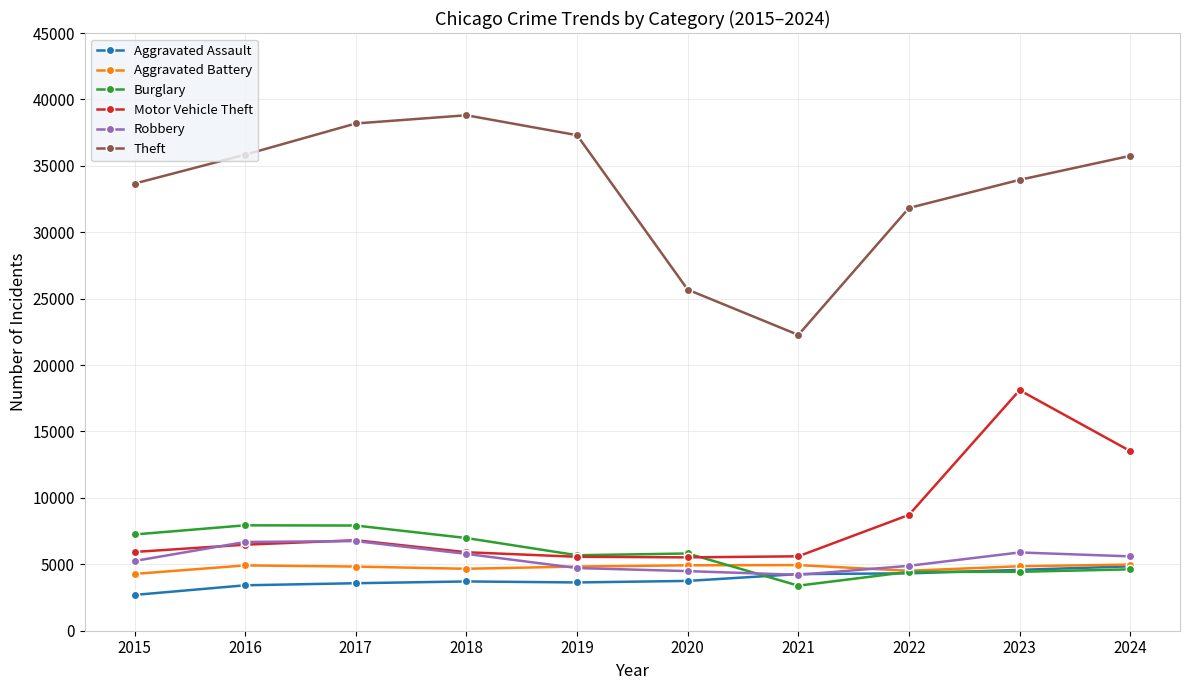

True or false: Aggravated Assault has a value of 5414 at 2018.

False